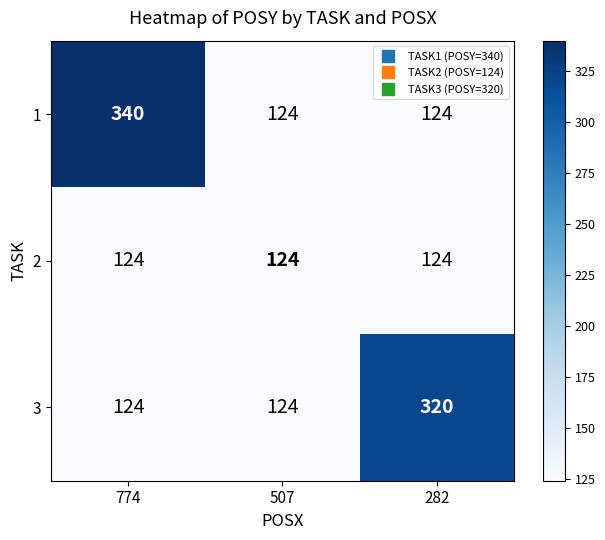

What is the average value of the 3 series?

189